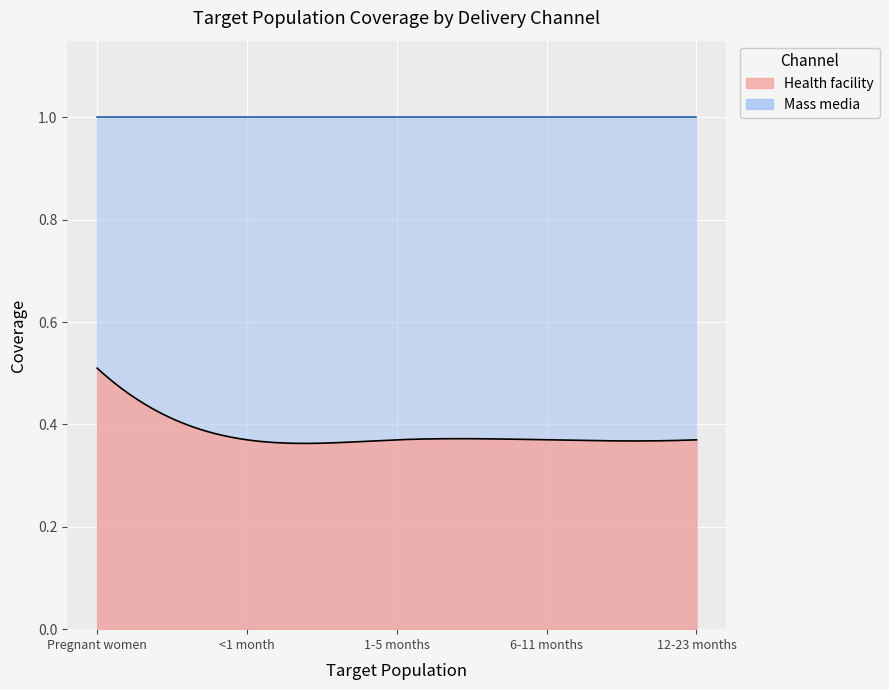

Between <1 month and 1-5 months, which is larger?

<1 month